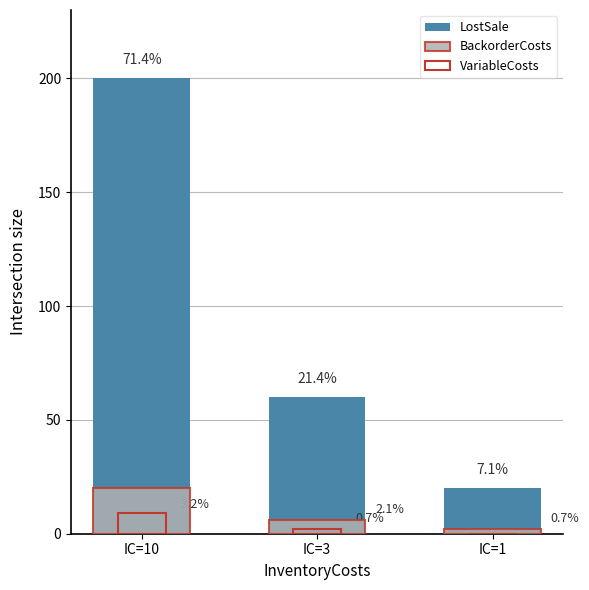

What are all the series names shown in the legend?

LostSale, BackorderCosts, VariableCosts